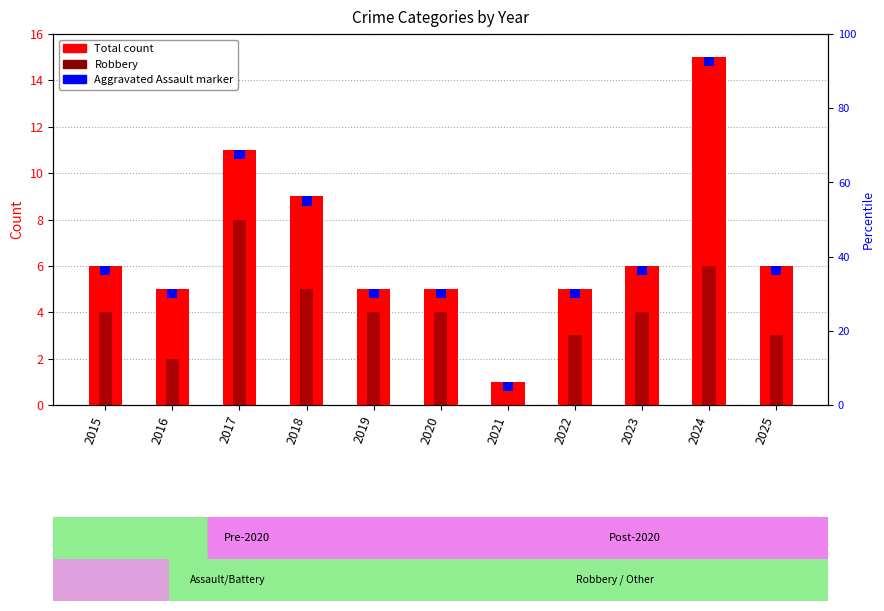

The value of Robbery at 2016 is 0.8. True or false?

False